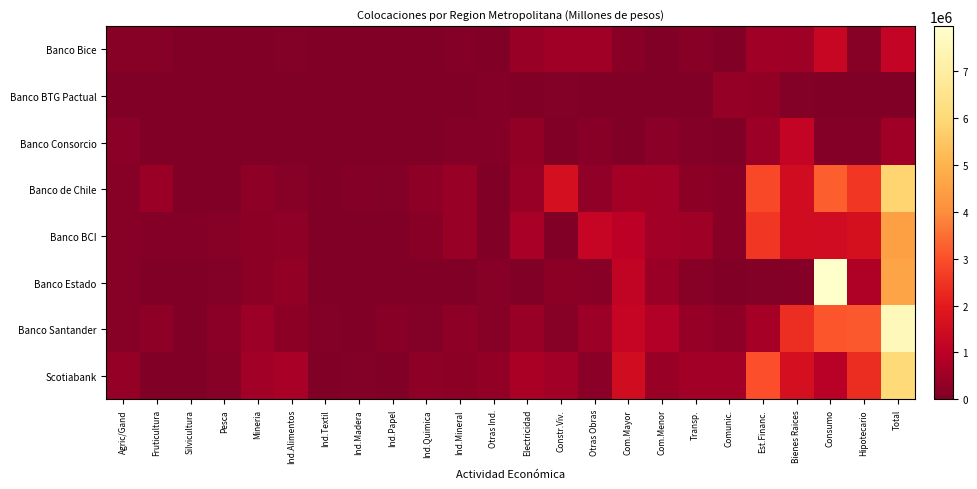

The value of Banco Estado at Ind.Textil is 5.0. True or false?

True